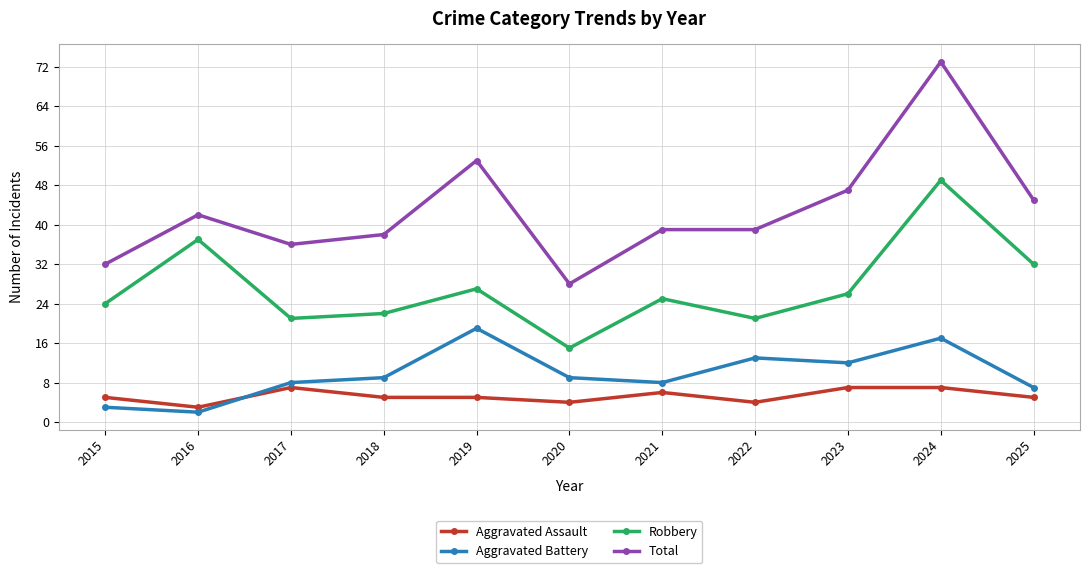

At which category does the chart reach its peak across all series?

2024